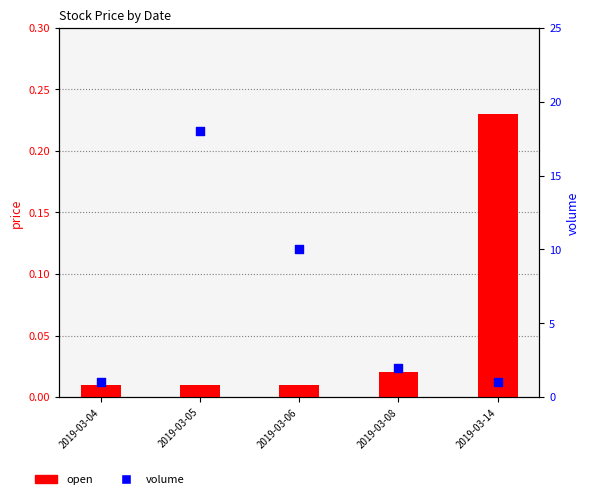

What are all the series names shown in the legend?

open, volume